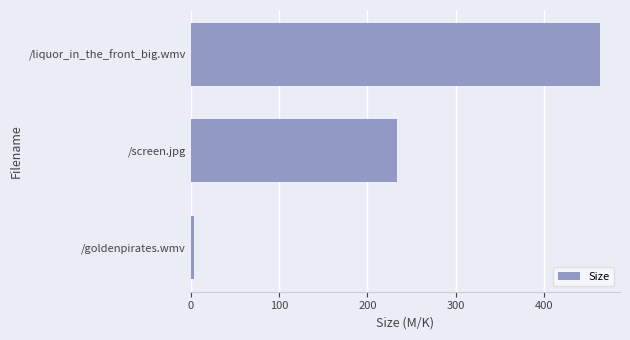

Rank the categories by value from lowest to highest.

/goldenpirates.wmv, /screen.jpg, /liquor_in_the_front_big.wmv